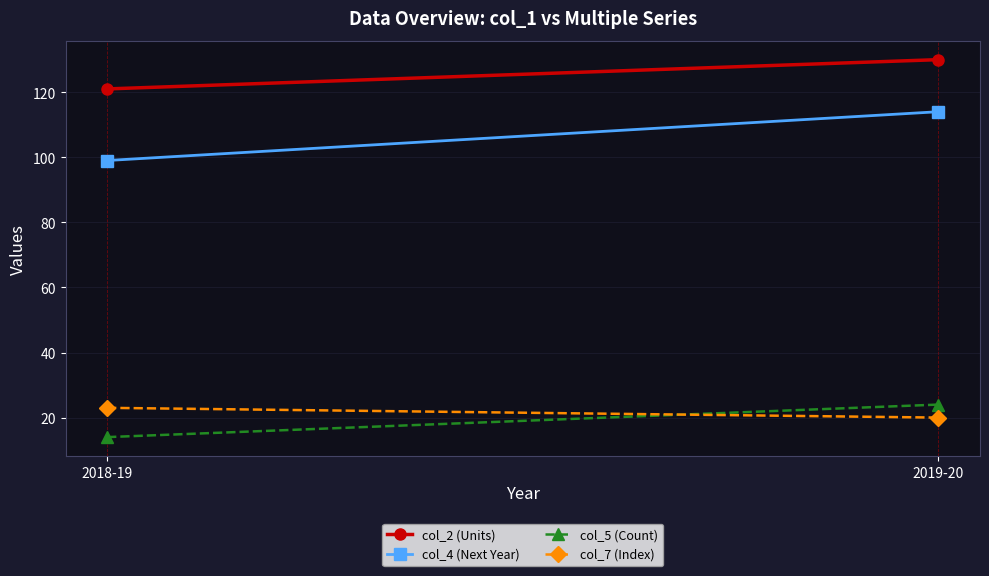

Rank the series at 2019-20 from lowest to highest value.

col_7 (Index), col_5 (Count), col_4 (Next Year), col_2 (Units)